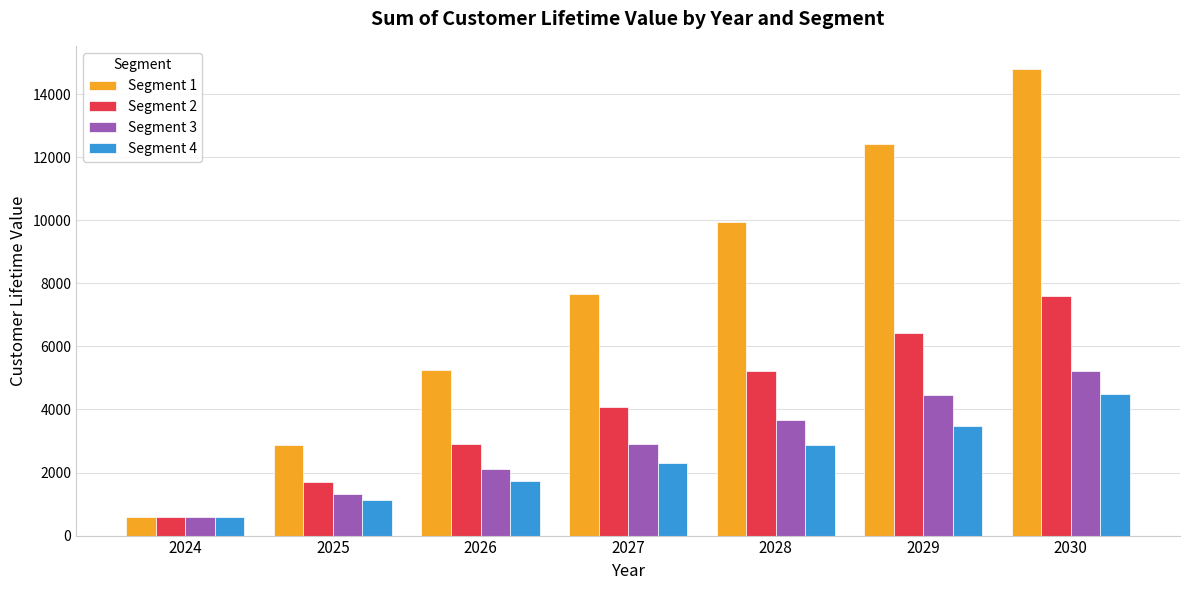

Between 2026 and 2030, which series saw the biggest shift?

Segment 1